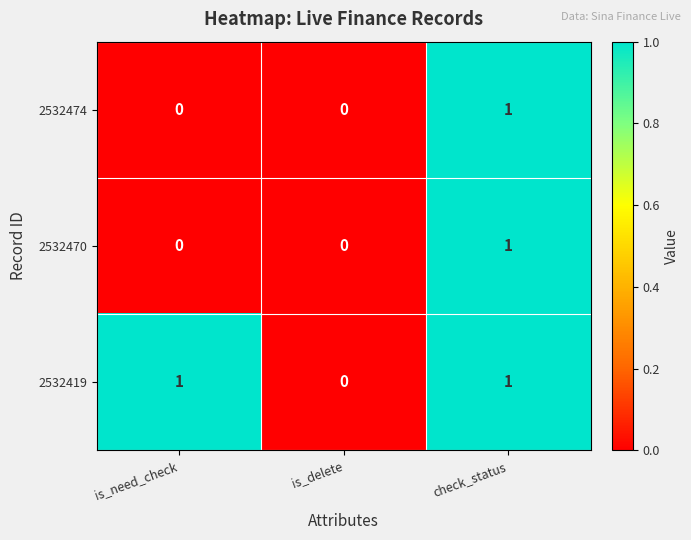

Which series changed the most between is_need_check and is_delete?

2532419